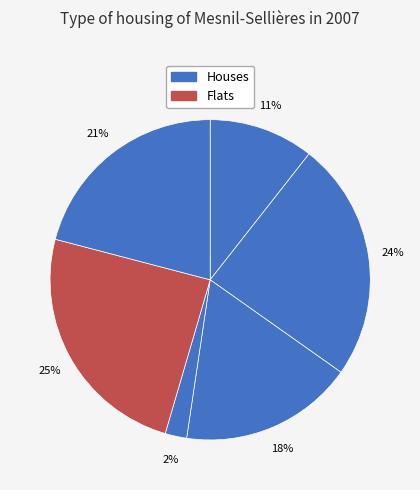

How many slices are in this pie chart?

6